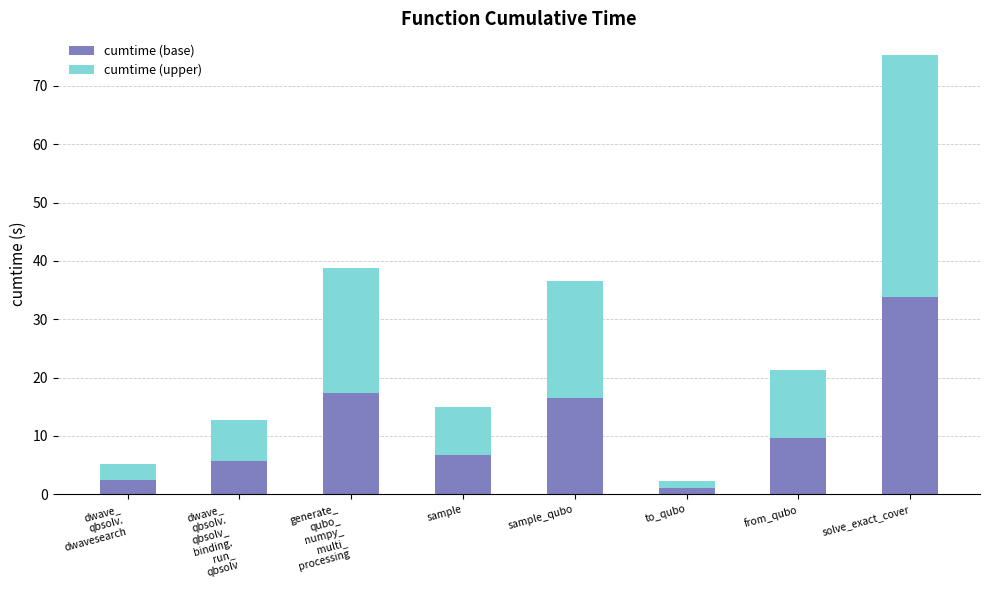

The value of cumtime (base) at sample_qubo is 16.4. True or false?

True